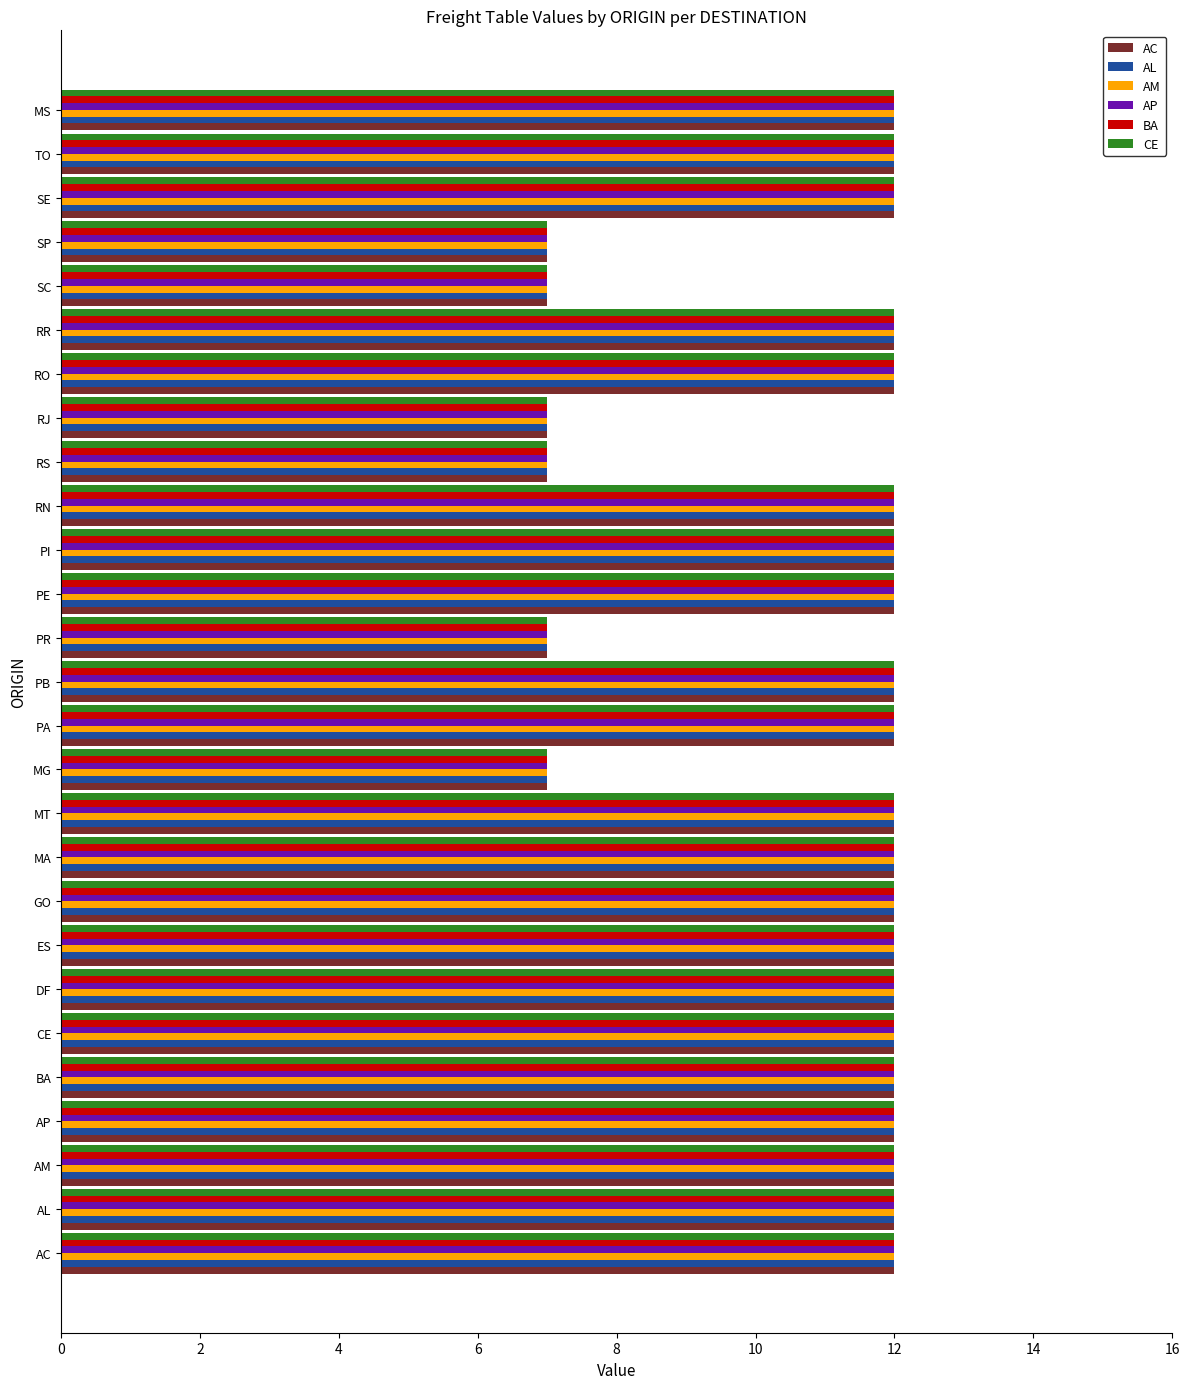

What is the minimum value shown in the chart?

7